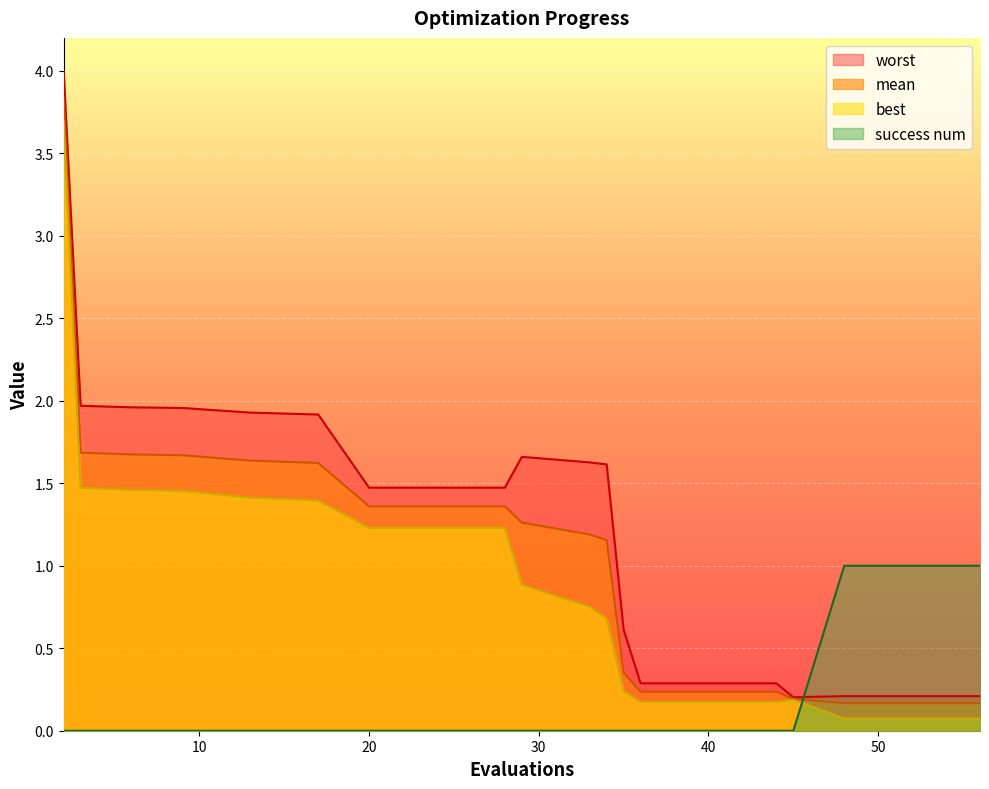

Which category has the highest value in the best series?

2